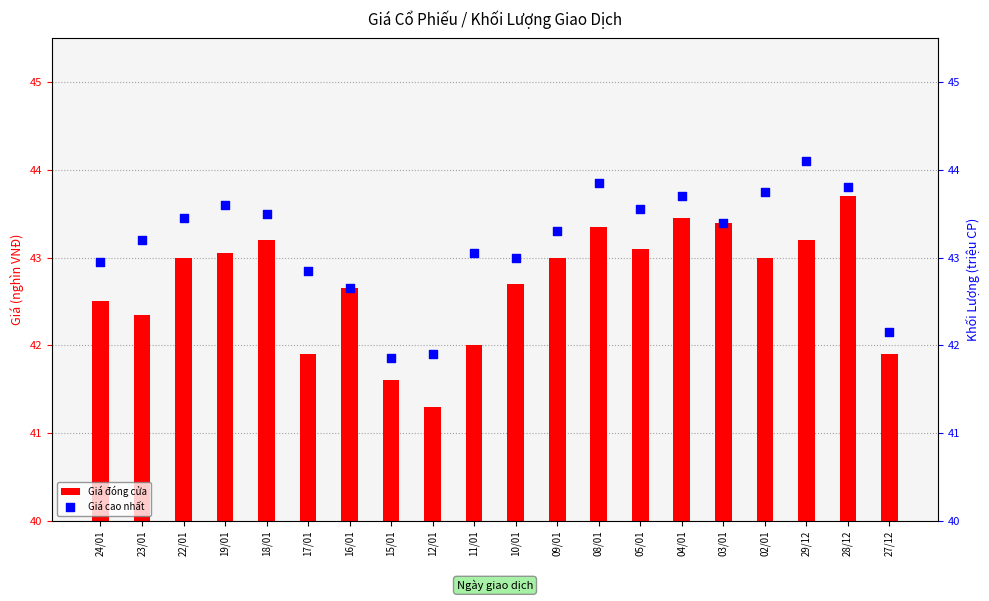

Which series has the largest total across all categories?

Giá cao nhất